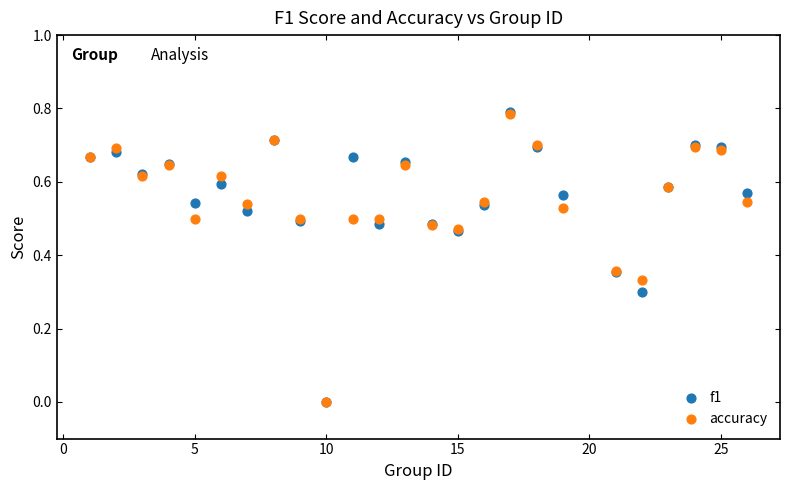

What are all the series names shown in the legend?

f1, accuracy